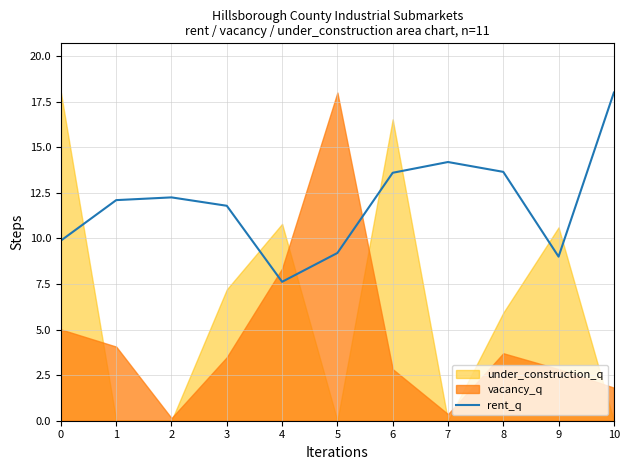

How many interior local valleys (lower than both neighbors) does the data have?

2